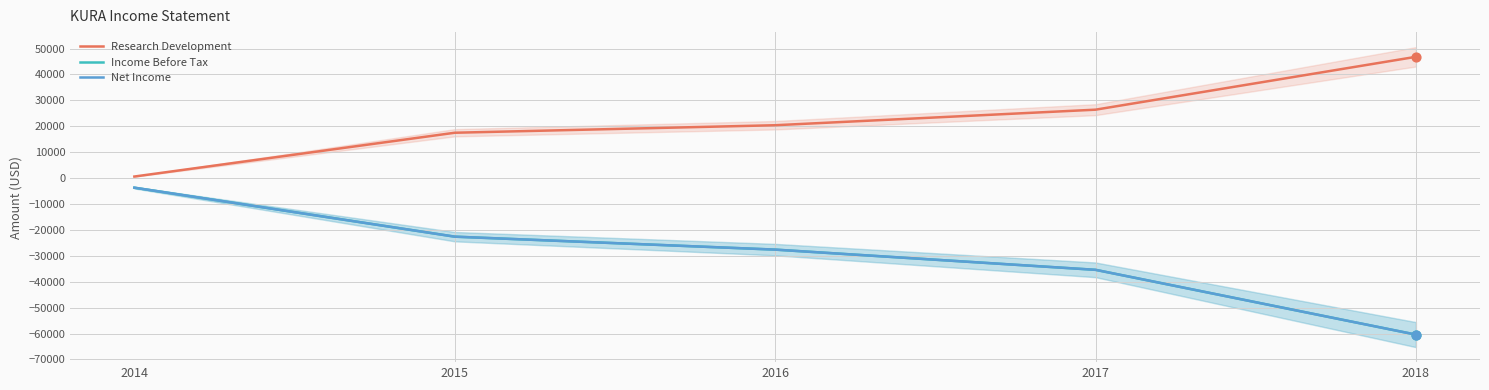

What are all the series names shown in the legend?

Research Development, Income Before Tax, Net Income